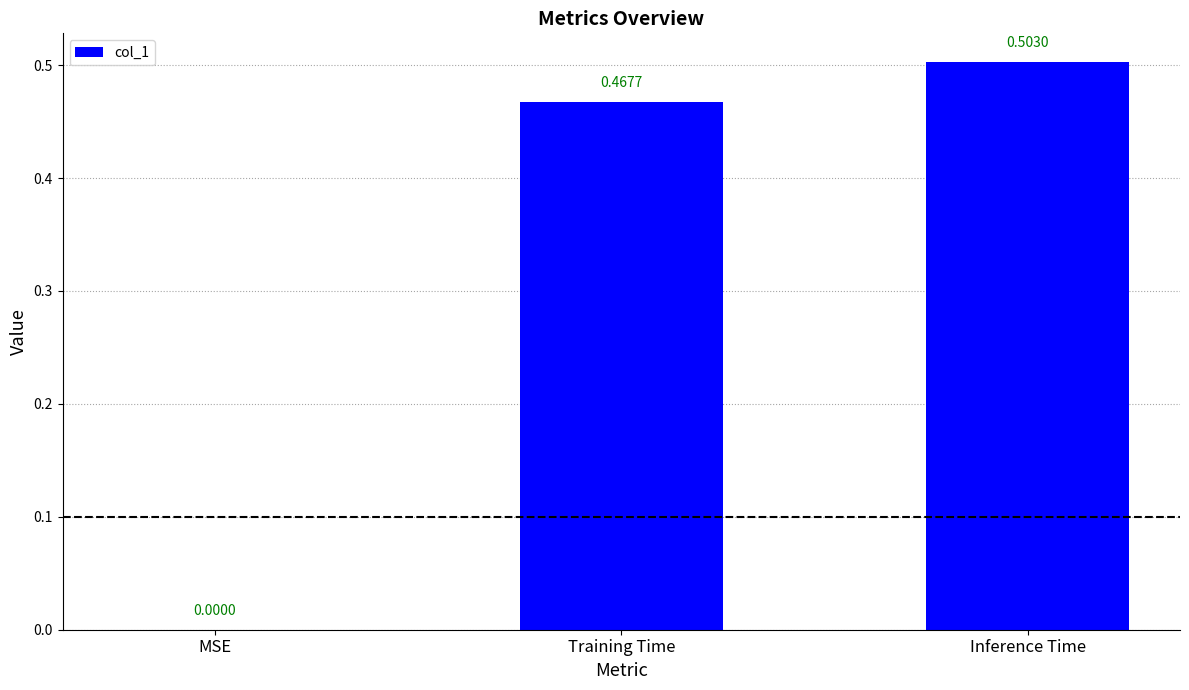

What is the change in value from MSE to Training Time?

+0.5